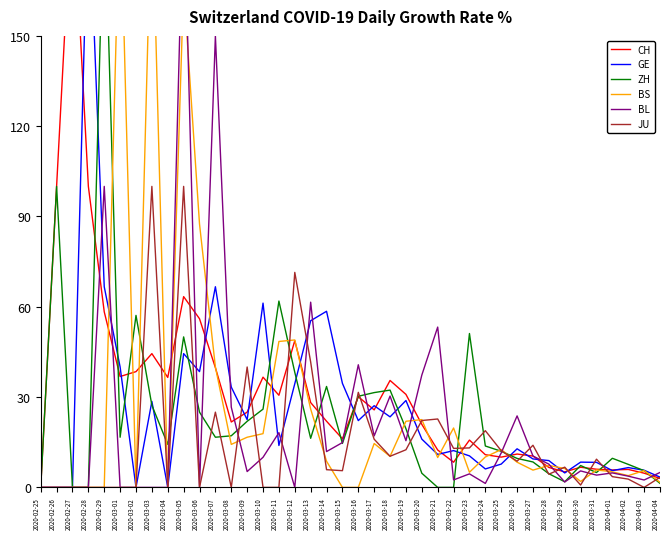

At which label is GE closest to 100?

2020-02-29